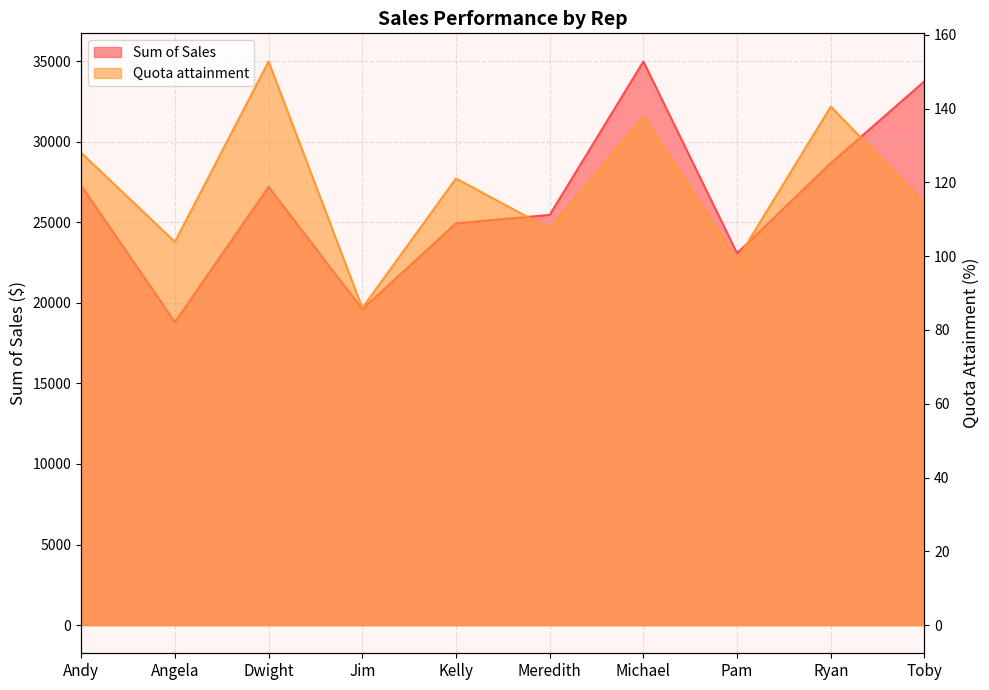

The value of Sum of Sales at Kelly is 24931.9. True or false?

True